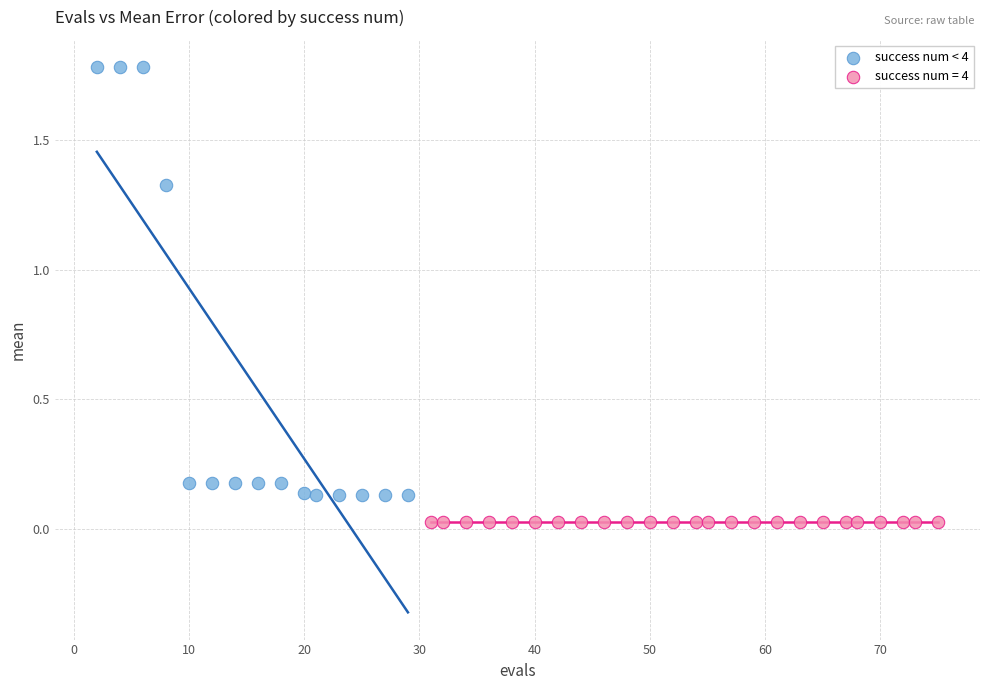

Which series contains the lowest Y value?

success num = 4